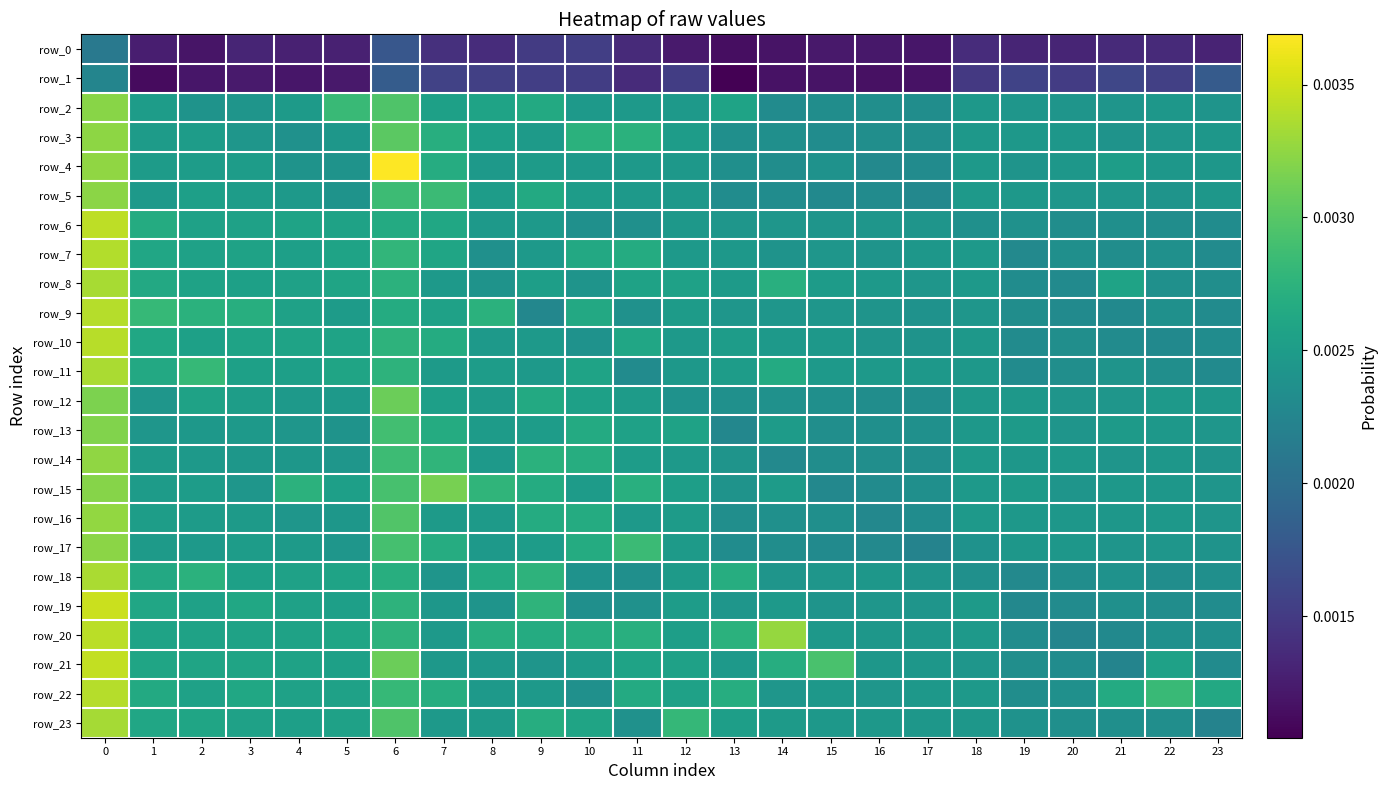

Which series has the largest total across all categories?

row_20